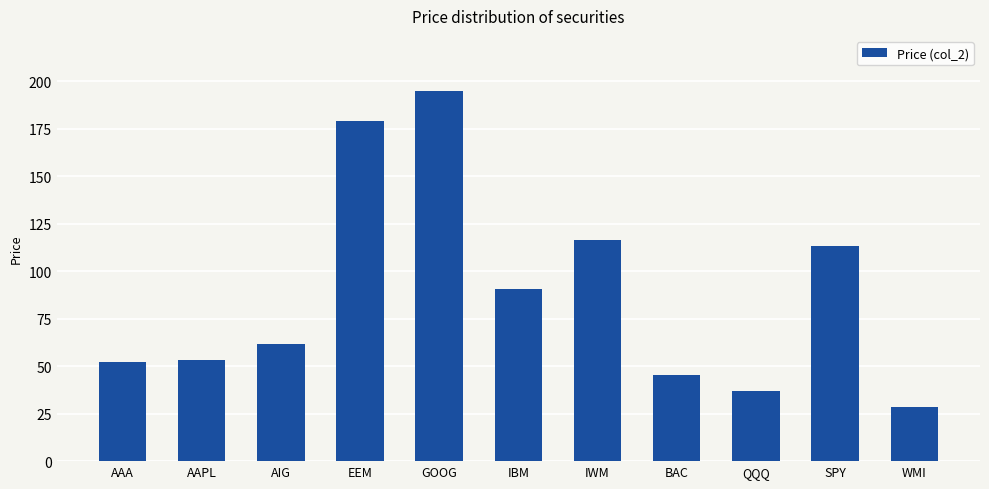

What is the difference between the values at AIG and WMI?

33.0